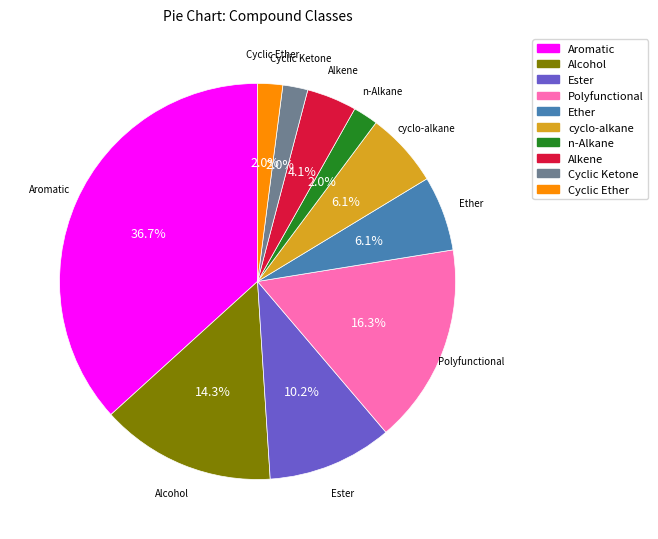

Is it true that Alkene is 4% of the pie?

True